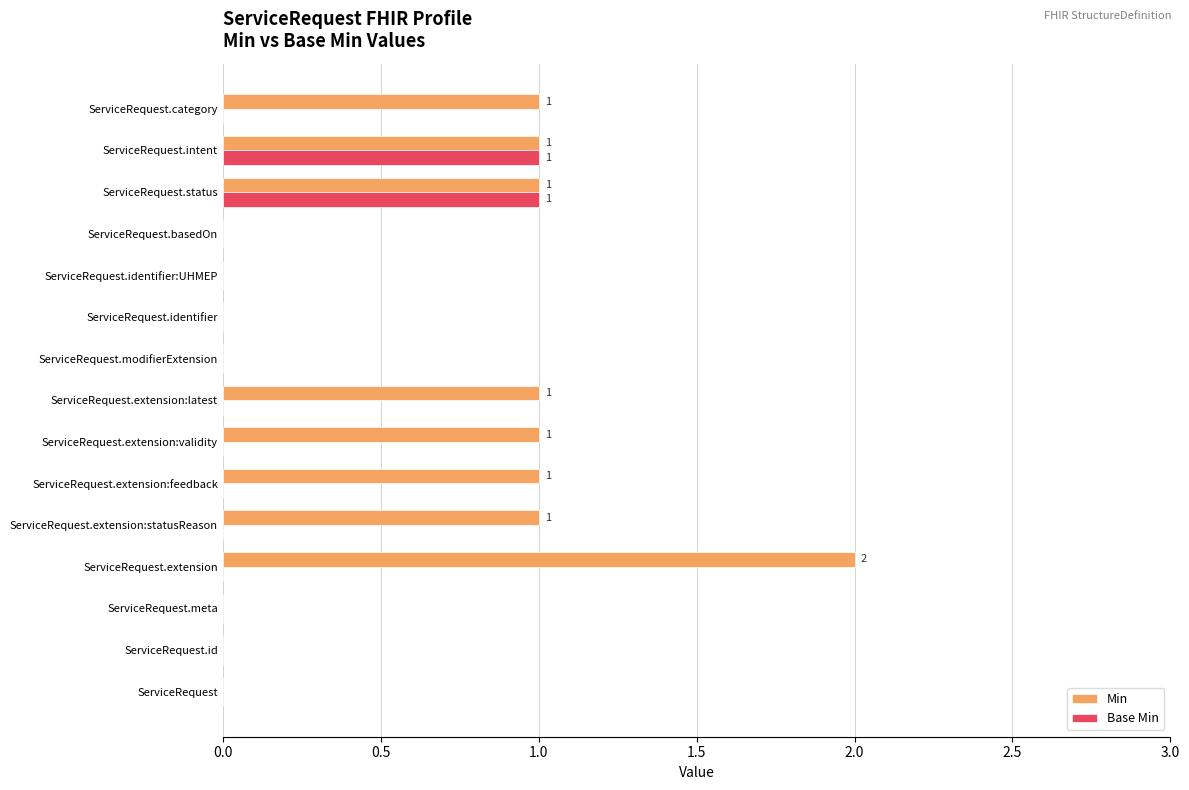

Which series changed the most between ServiceRequest.extension:latest and ServiceRequest.identifier?

Min